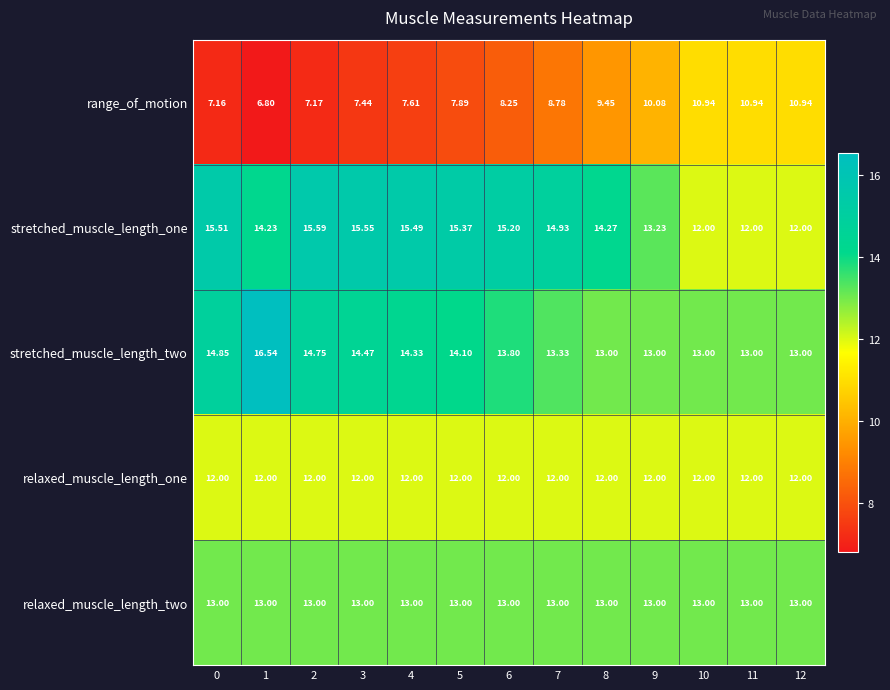

Rank the series by their maximum value, from highest to lowest.

stretched_muscle_length_two, stretched_muscle_length_one, relaxed_muscle_length_two, relaxed_muscle_length_one, range_of_motion